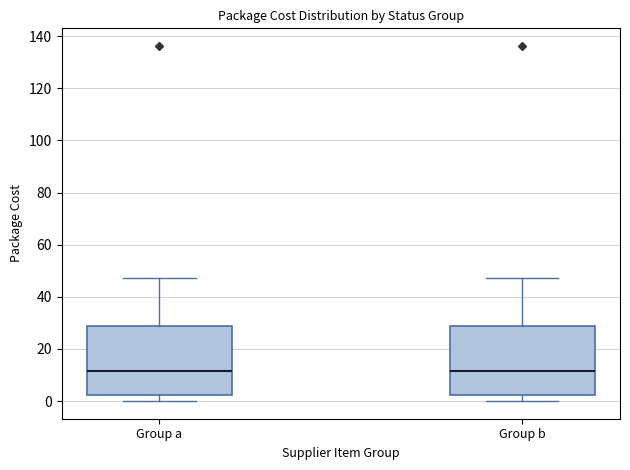

Reading left to right, read every box against the y-axis: the position of its median line, the range the box covers, and the ends of its whiskers. The values are not printed on the chart, so give them approximately, as read against the axis.

Group a: median 12, box 2 to 28, whiskers 0 to 48
Group b: median 12, box 2 to 28, whiskers 0 to 48